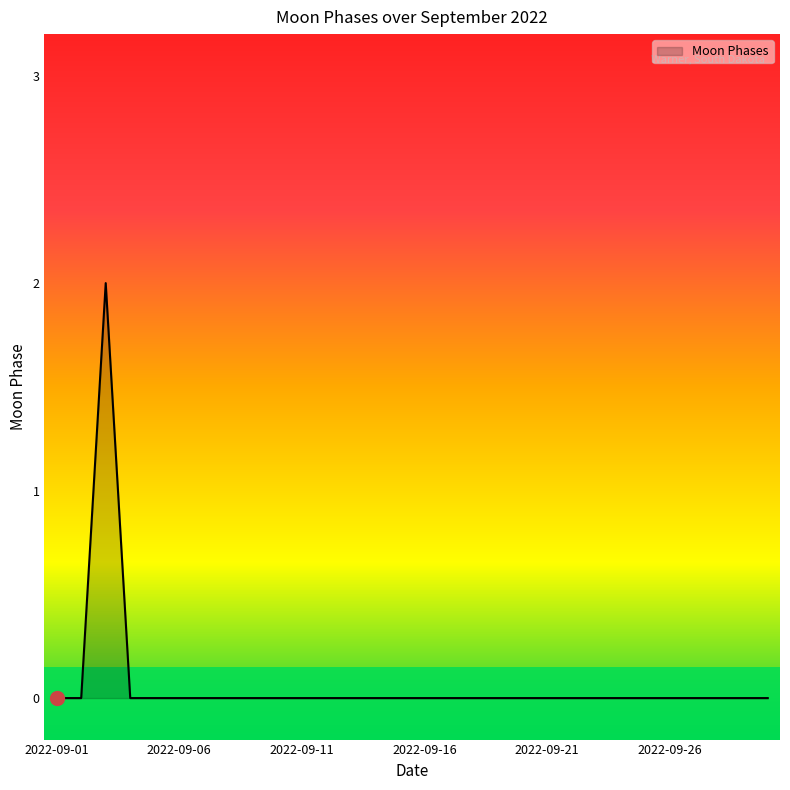

How many values are between 0 and 1?

29